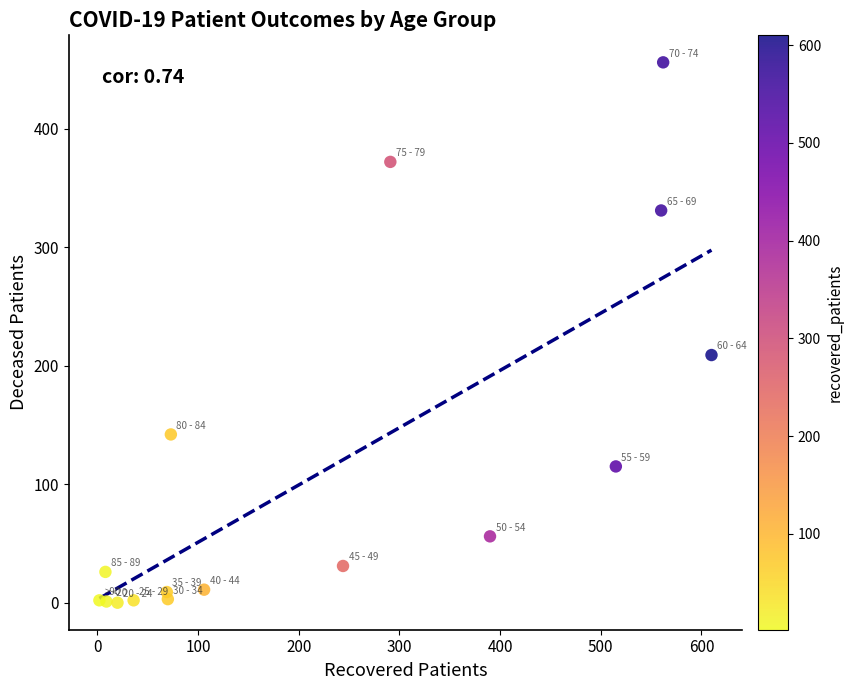

What Y value in the scatter plot is closest to 228?

209